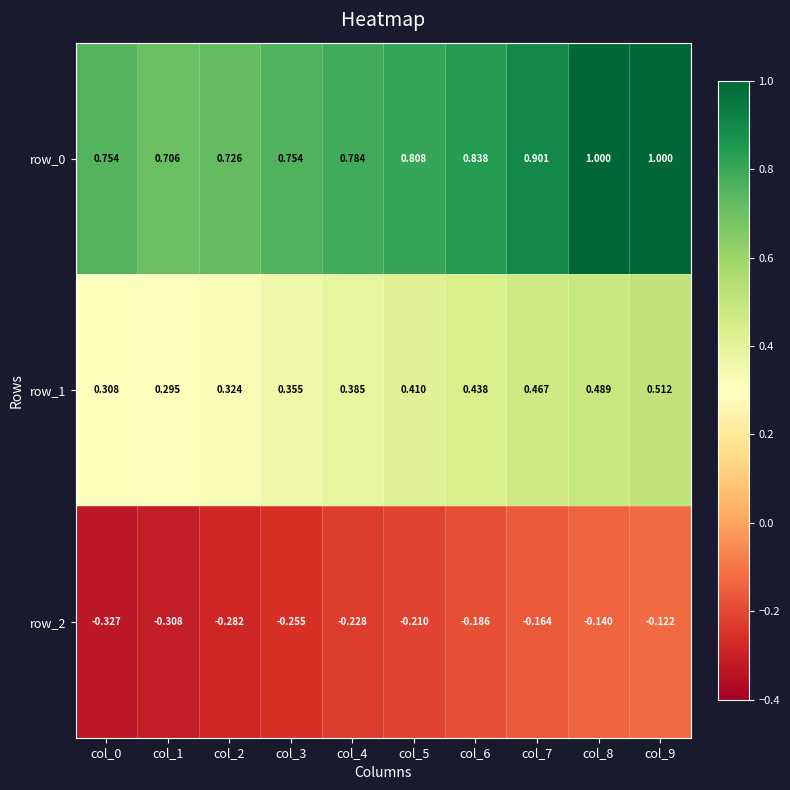

At which category is the sum across all series the highest?

col_9